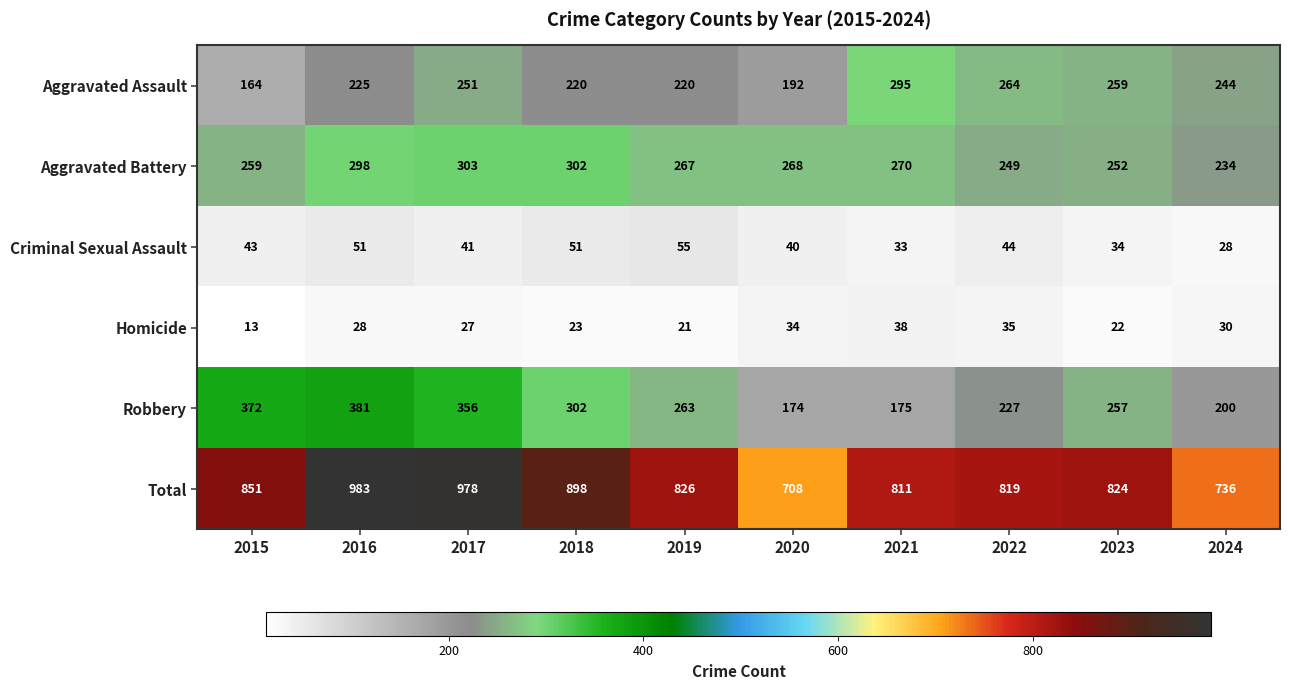

Which series changed the most between 2017 and 2020?

Total